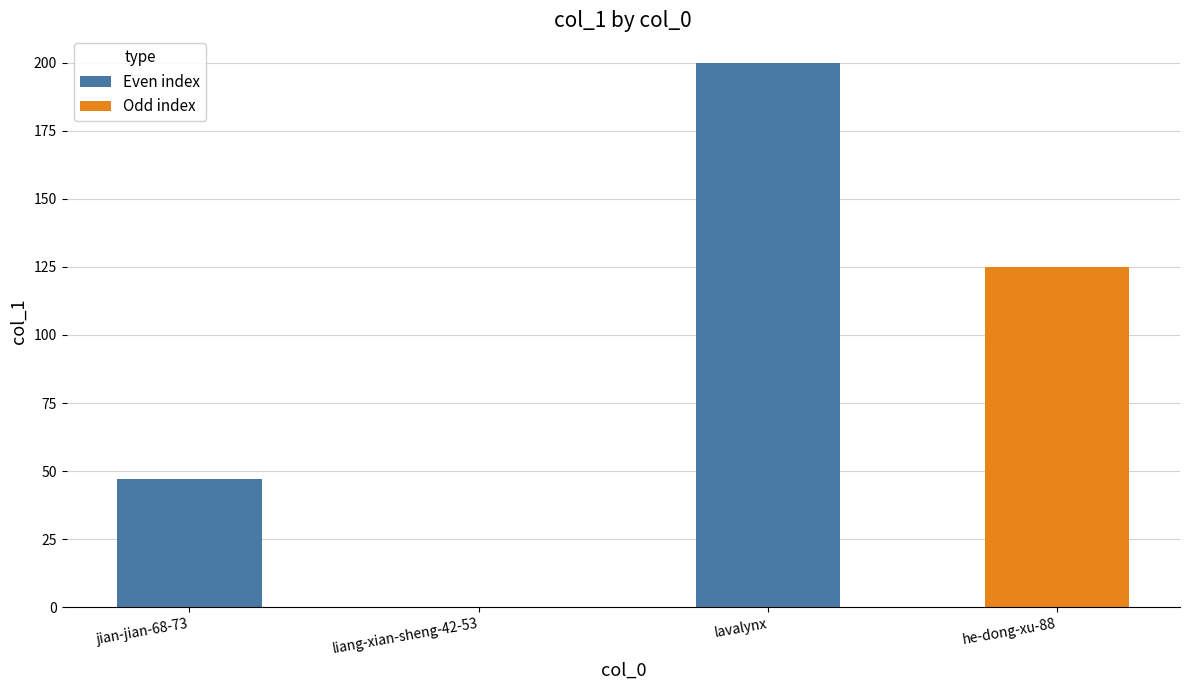

Reading left to right, list all the values displayed in this chart.

47	0	200	125